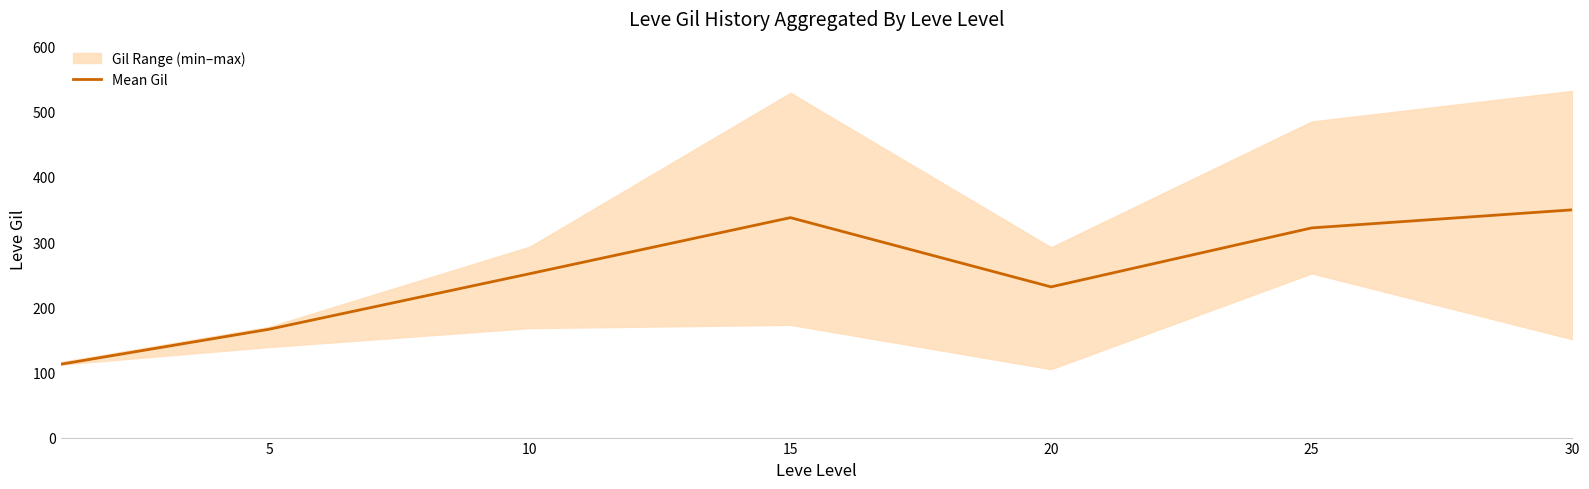

Is it true that the value at 15 is 232.4?

False